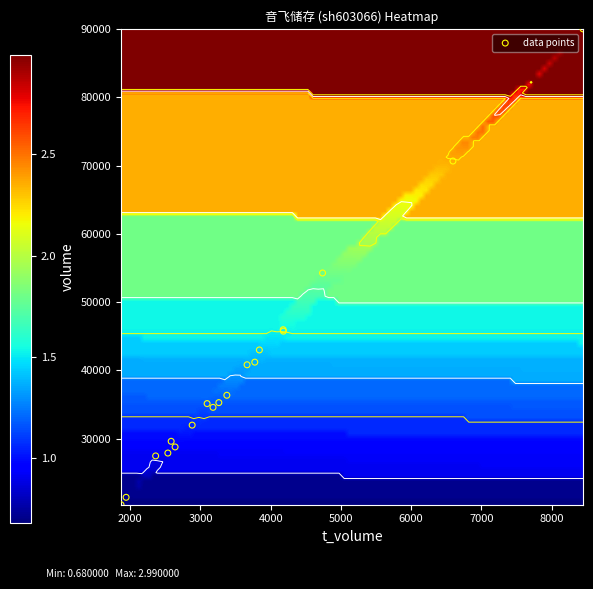

Is it true that 2022-11-10 equals 129300.0 at 0?

False